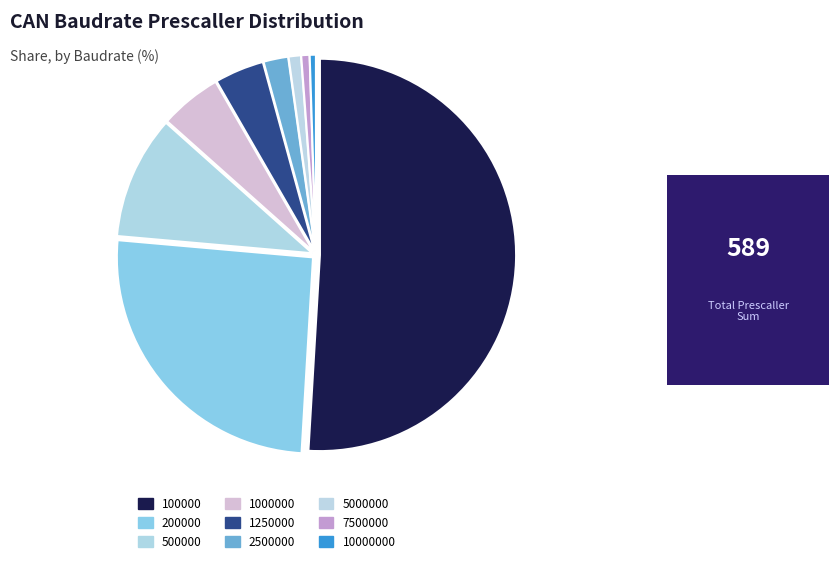

Which has a higher value, 500000 or 1000000?

500000